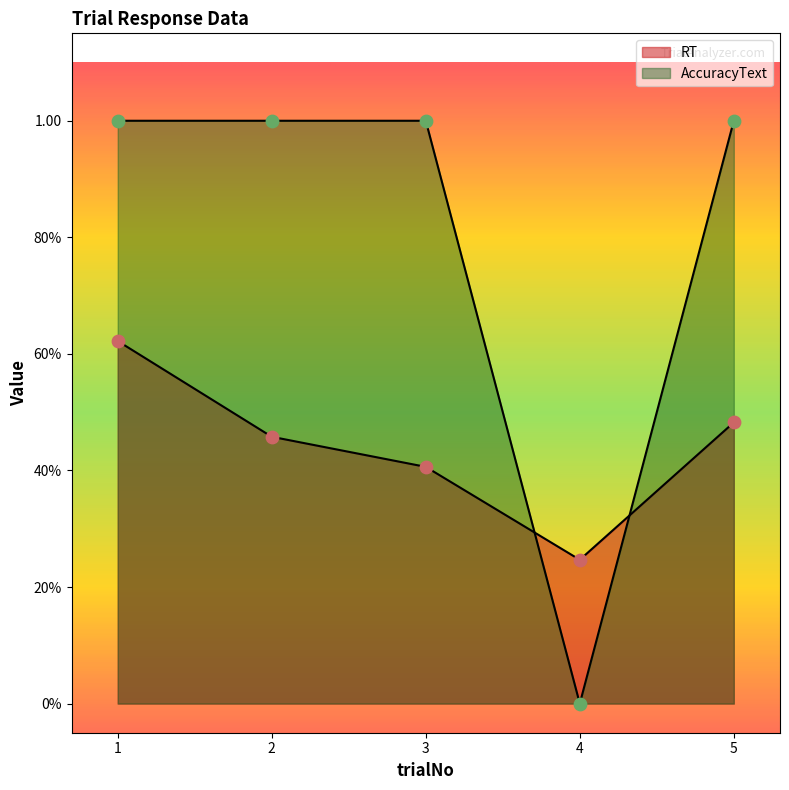

At which category is the sum across all series the highest?

1